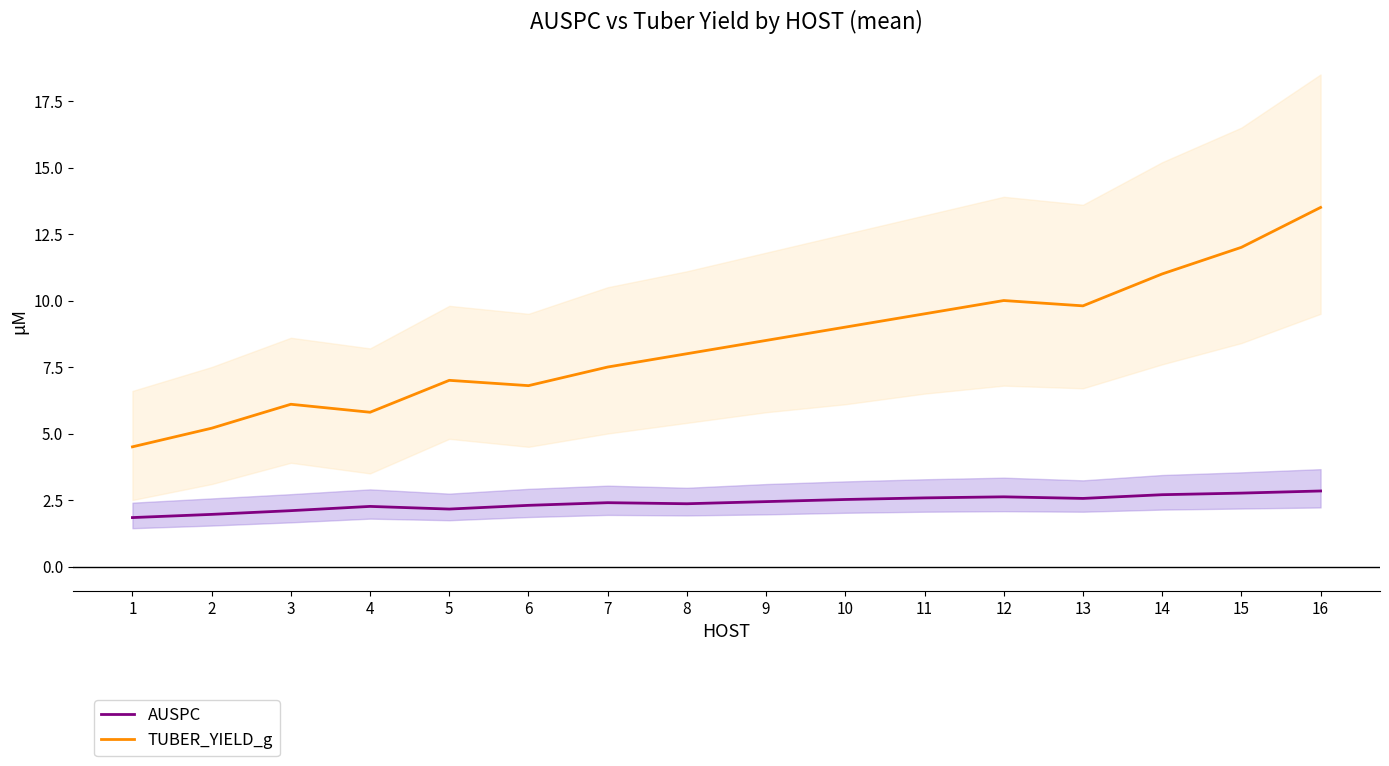

What is the value of the TUBER_YIELD_g point at the 2nd from the left?

5.2